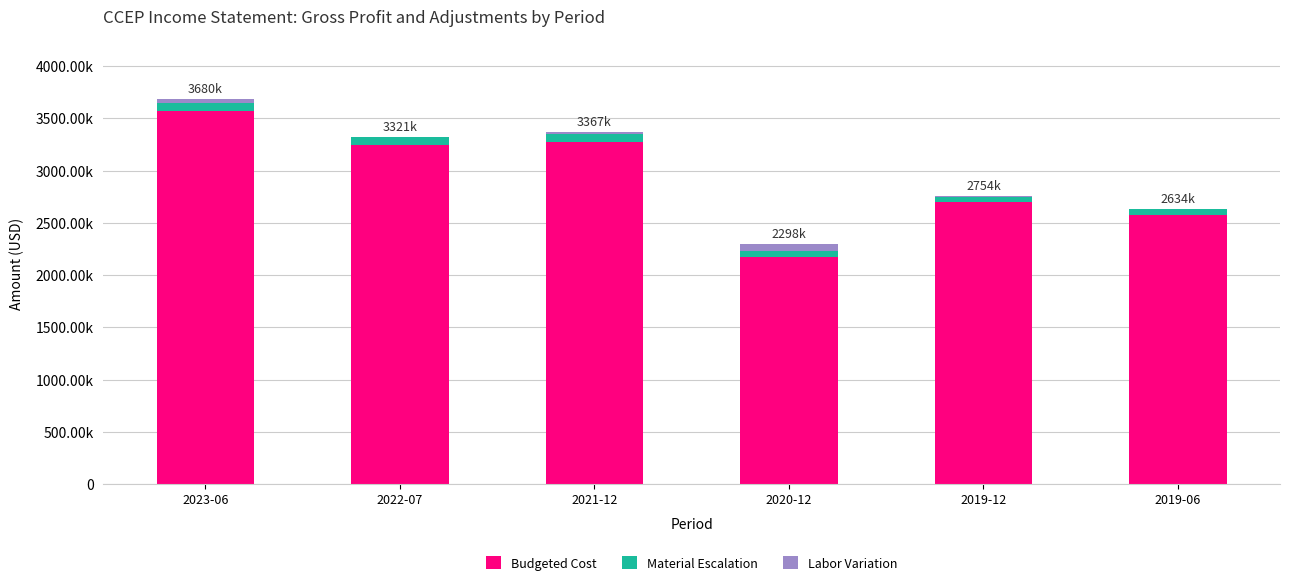

Are the bars grouped side by side (vs. stacked)?

No